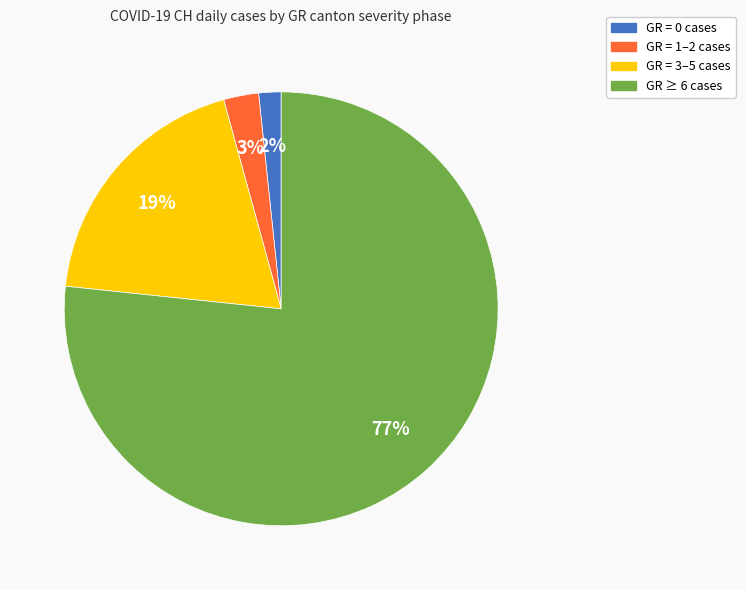

To the nearest percent, what is the average slice percentage?

25%